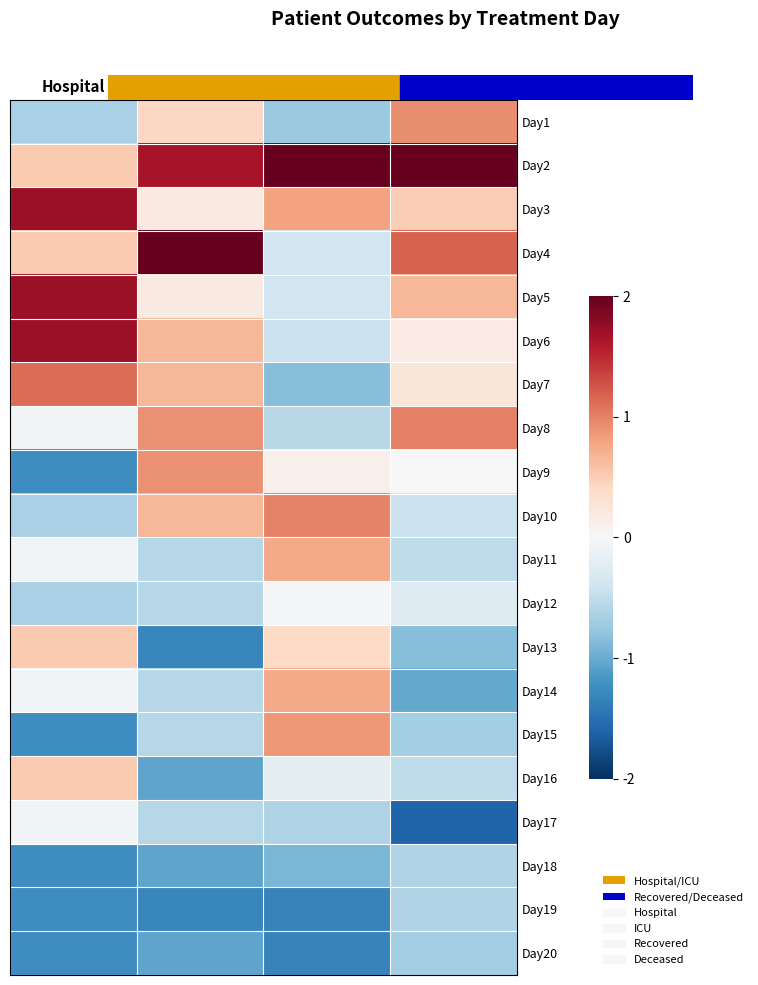

What is the difference between the highest and lowest values at Deceased?

4.6